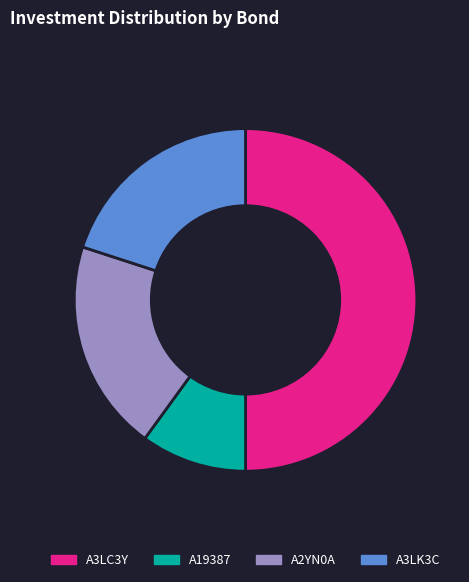

The A3LK3C slice represents 20% of the pie. True or false?

True